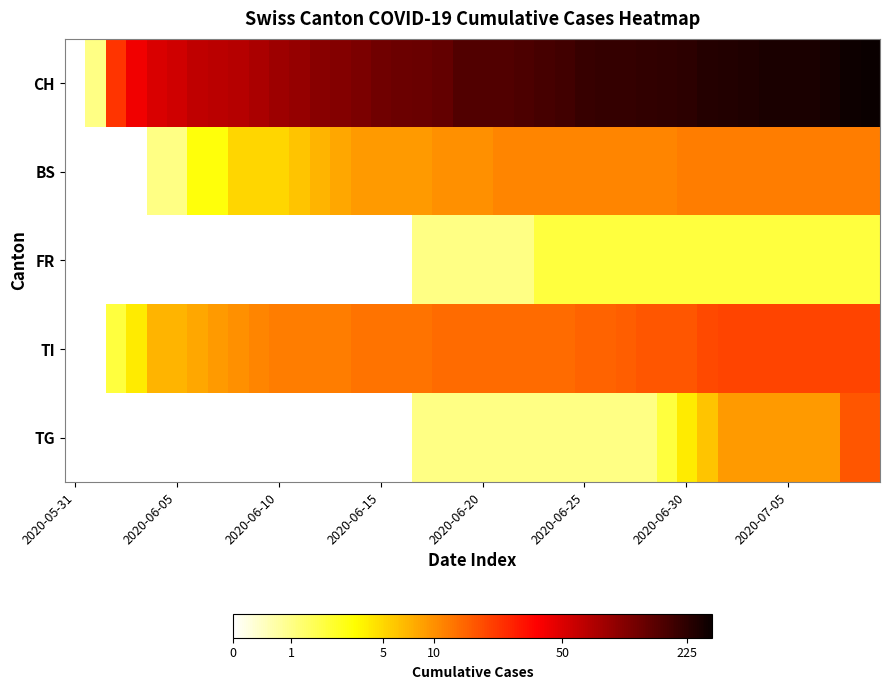

Reading right to left, what are all the values shown in this chart?

CH: 2.5	2.5	2.4	2.4	2.4	2.4	2.4	2.4	2.4	2.4	2.3	2.3	2.3	2.3	2.3	2.3	2.3	2.2	2.2	2.2	2.2	2.1	2.1	2.1	2.1	2.1	2.0	2.0	2.0	1.9	1.9	1.8	1.8	1.8	1.7	1.7	1.6	1.4	0.3	0.0
BS: 1.1	1.1	1.1	1.1	1.1	1.1	1.1	1.1	1.1	1.1	1.1	1.1	1.1	1.1	1.1	1.1	1.1	1.1	1.1	1.0	1.0	1.0	1.0	1.0	1.0	1.0	1.0	0.9	0.8	0.8	0.8	0.8	0.6	0.6	0.3	0.3	0.0	0.0	0.0	0.0
FR: 0.5	0.5	0.5	0.5	0.5	0.5	0.5	0.5	0.5	0.5	0.5	0.5	0.5	0.5	0.5	0.5	0.5	0.3	0.3	0.3	0.3	0.3	0.3	0.0	0.0	0.0	0.0	0.0	0.0	0.0	0.0	0.0	0.0	0.0	0.0	0.0	0.0	0.0	0.0	0.0
TI: 1.3	1.3	1.3	1.3	1.3	1.3	1.3	1.3	1.3	1.3	1.3	1.3	1.2	1.2	1.2	1.2	1.2	1.2	1.2	1.2	1.2	1.2	1.1	1.1	1.1	1.1	1.1	1.1	1.1	1.1	1.1	1.0	1.0	1.0	0.9	0.9	0.7	0.5	0.0	0.0
TG: 1.3	1.3	1.0	1.0	1.0	1.0	1.0	1.0	0.8	0.7	0.5	0.3	0.3	0.3	0.3	0.3	0.3	0.3	0.3	0.3	0.3	0.3	0.3	0.0	0.0	0.0	0.0	0.0	0.0	0.0	0.0	0.0	0.0	0.0	0.0	0.0	0.0	0.0	0.0	0.0